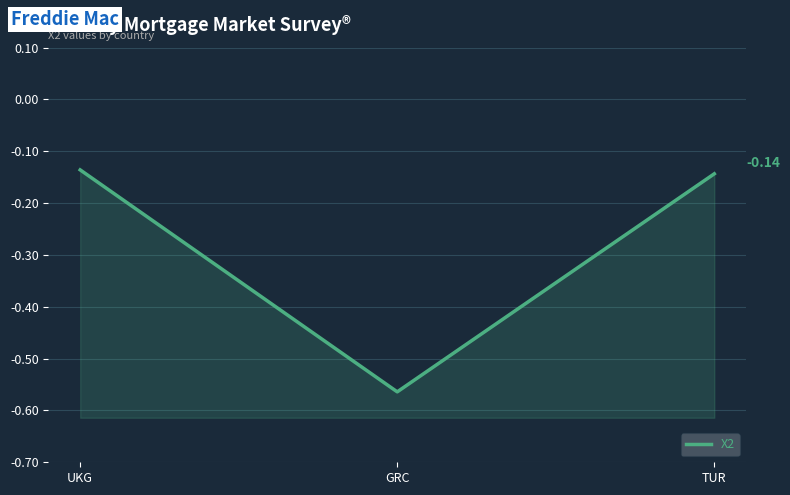

Reading left to right, extract all data points from this chart.

-0.1	-0.6	-0.1